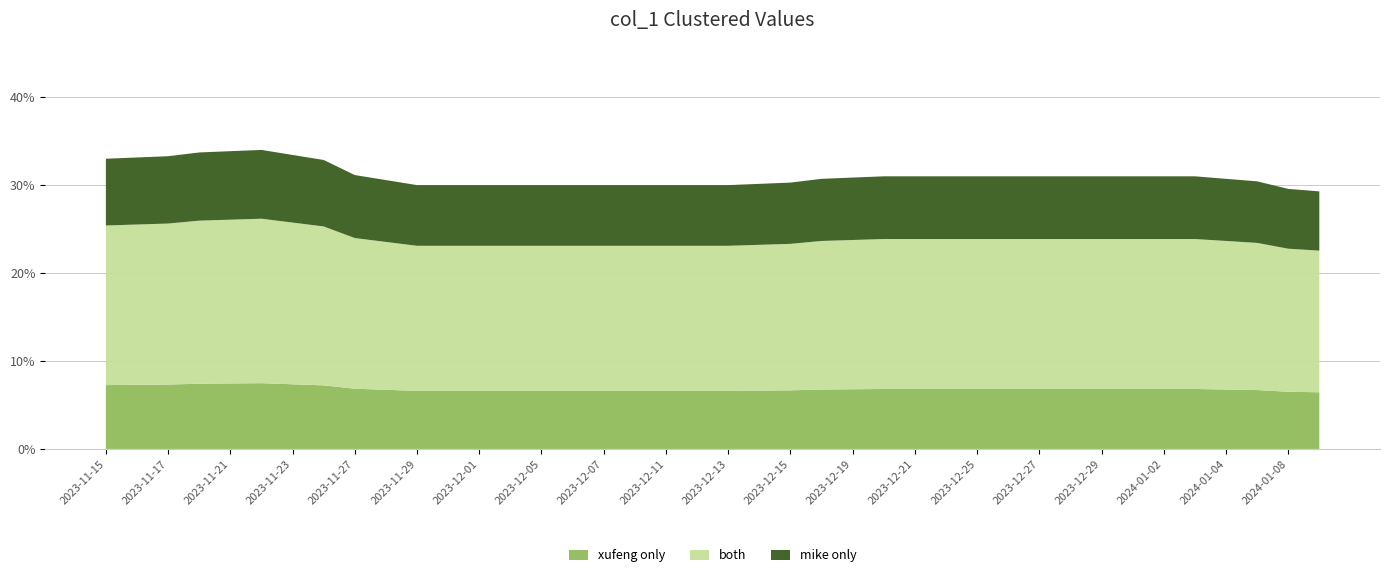

Reading right to left, list all the values displayed in this chart.

0.3	0.3	0.3	0.3	0.3	0.3	0.3	0.3	0.3	0.3	0.3	0.3	0.3	0.3	0.3	0.3	0.3	0.3	0.3	0.3	0.3	0.3	0.3	0.3	0.3	0.3	0.3	0.3	0.3	0.3	0.3	0.3	0.3	0.3	0.3	0.3	0.3	0.3	0.3	0.3